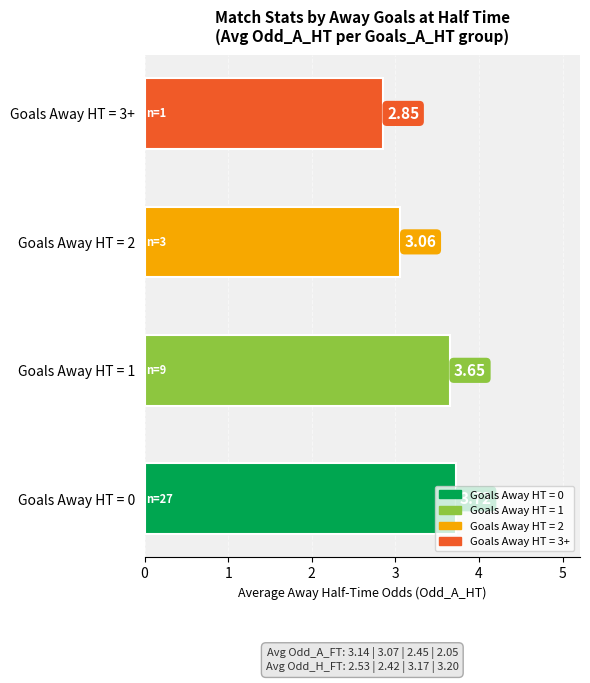

Does the chart contain stacked bars?

No